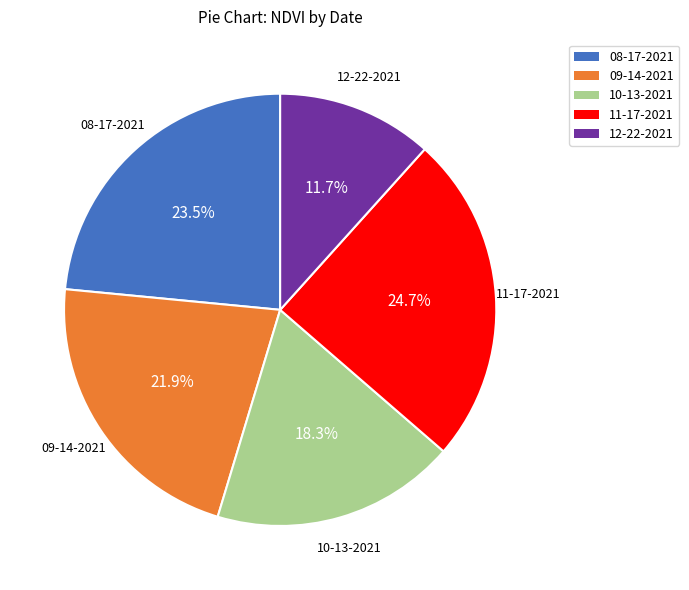

Combined, do 08-17-2021 and 11-17-2021 account for over 50%?

No